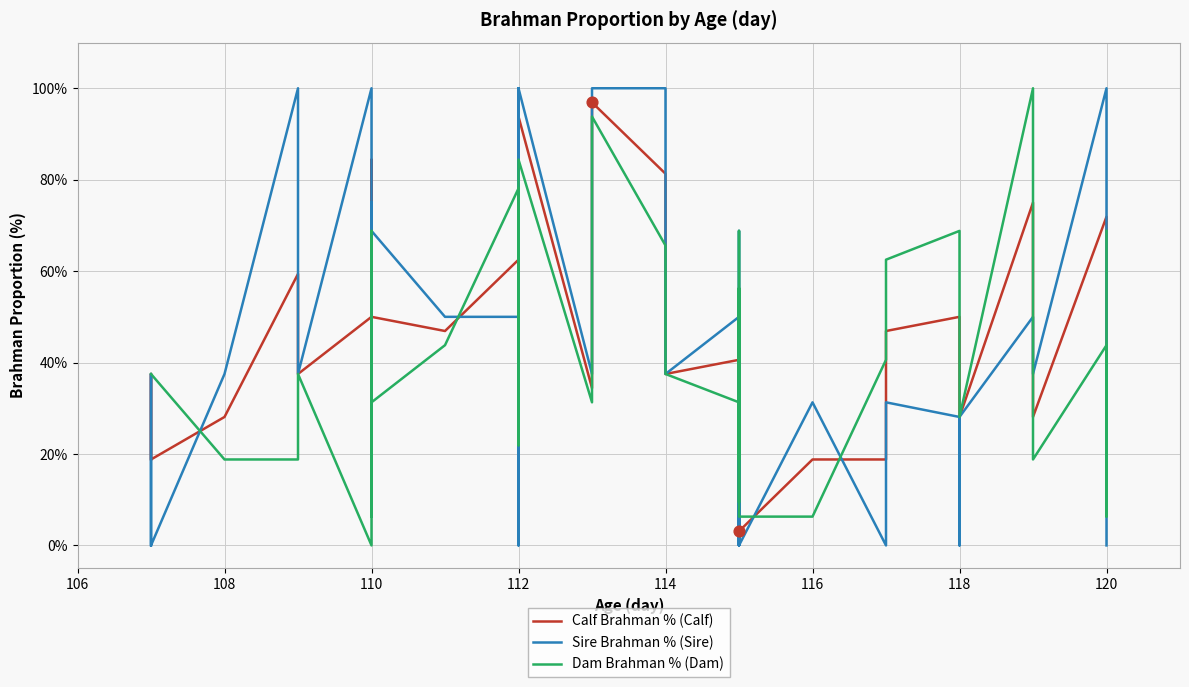

Is the value of Dam Brahman % (Dam) at 28 greater than the value of Calf Brahman % (Calf) at 23?

No